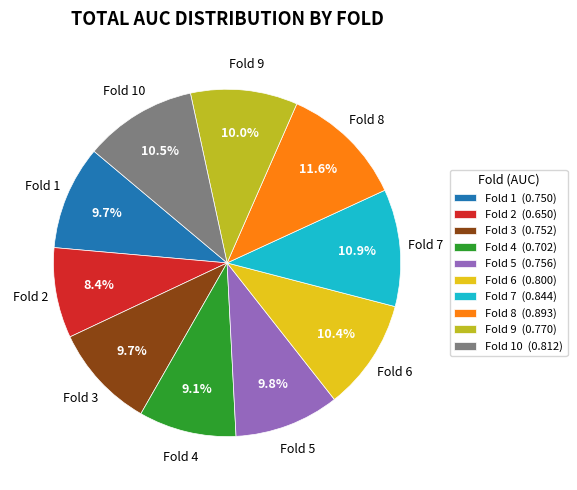

What percentage do Fold 5 and Fold 1 together represent?

19.5%